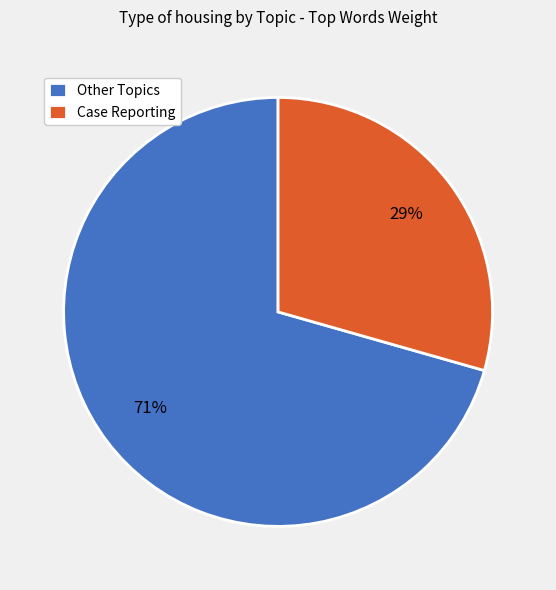

Which category has the biggest portion of the pie?

Other Topics